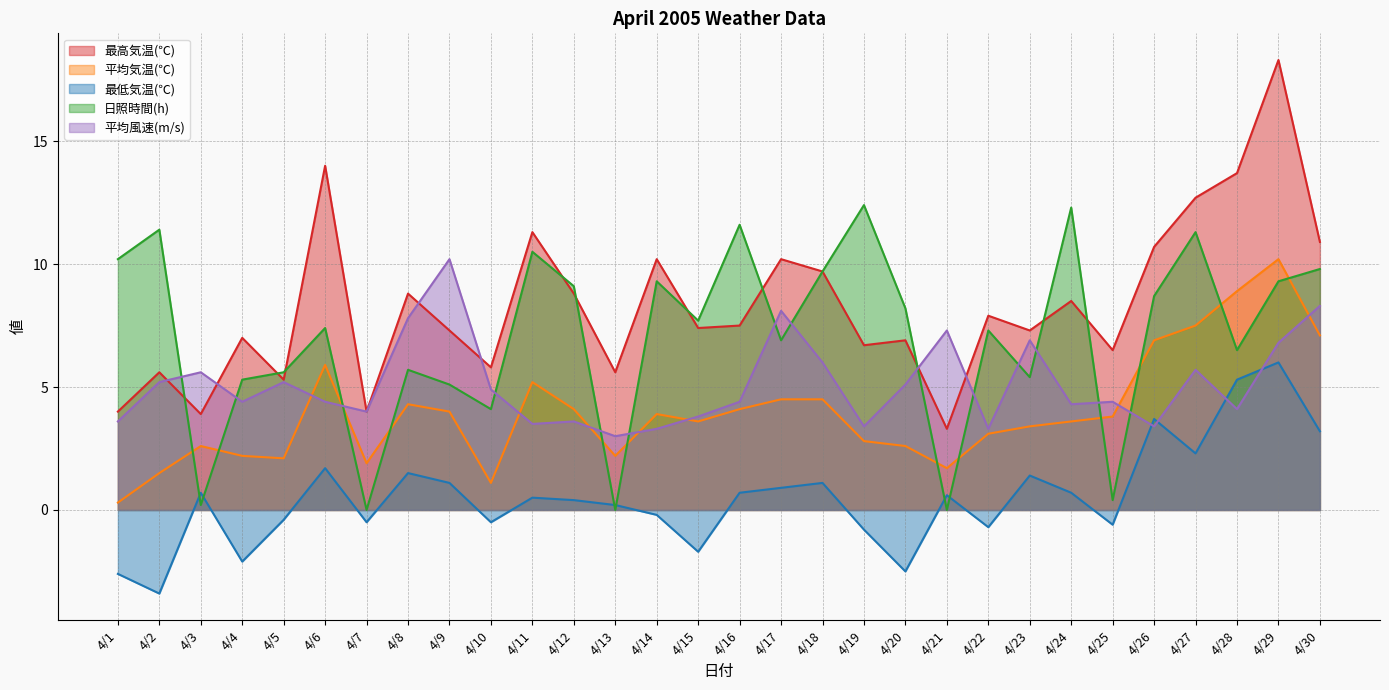

Rank the categories by 最低気温(℃) value from highest to lowest.

4/29, 4/28, 4/26, 4/30, 4/27, 4/6, 4/8, 4/23, 4/9, 4/18, 4/17, 4/3, 4/16, 4/24, 4/21, 4/11, 4/12, 4/13, 4/14, 4/5, 4/7, 4/10, 4/25, 4/22, 4/19, 4/15, 4/4, 4/20, 4/1, 4/2